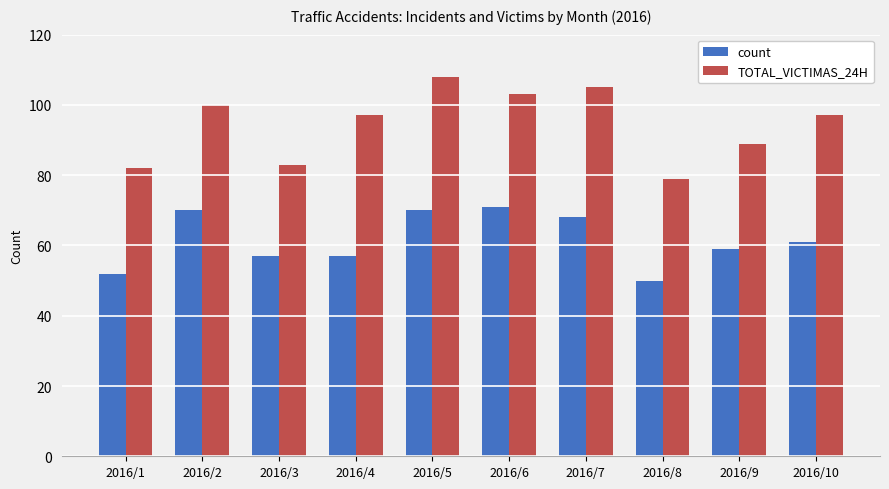

Which series has the largest range (max minus min)?

TOTAL_VICTIMAS_24H